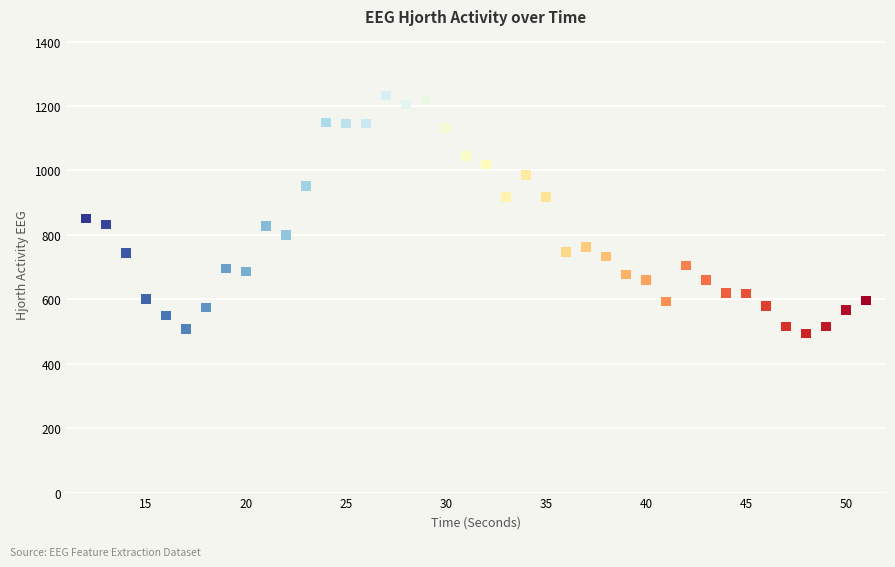

What is the range of Y values (max minus min)?

738.8